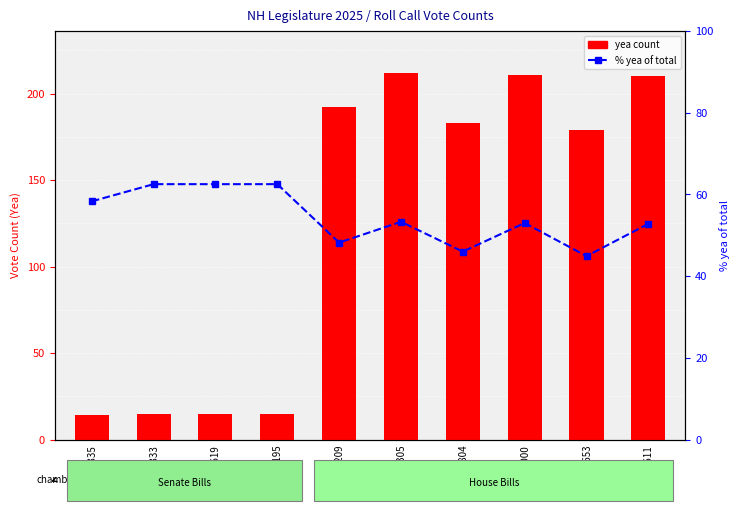

What is the sum of the yea values at RC1527804 and RC1478619?

198.0